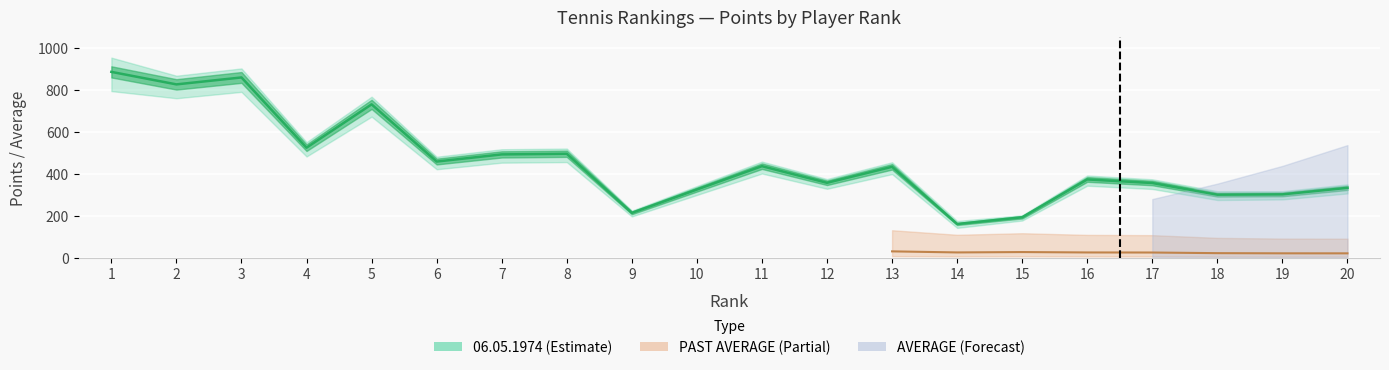

True or false: POINTS and PAST AVERAGE intersect in this chart.

False